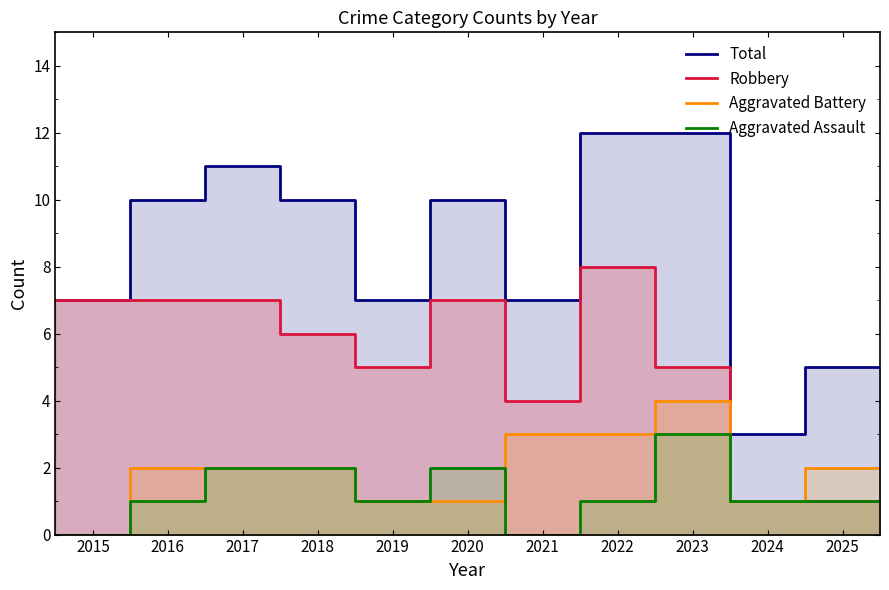

Which series has the largest range (max minus min)?

Total